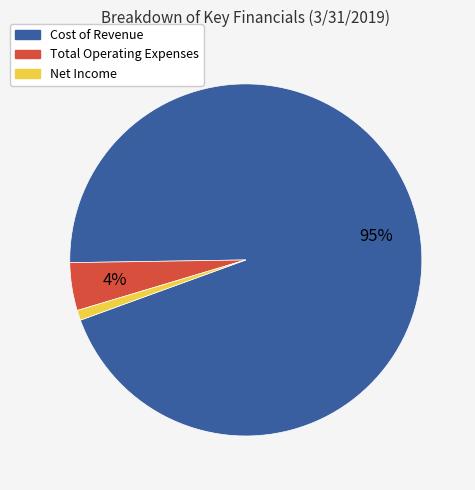

To the nearest percent, what is the difference between the largest and smallest slice percentages?

94%